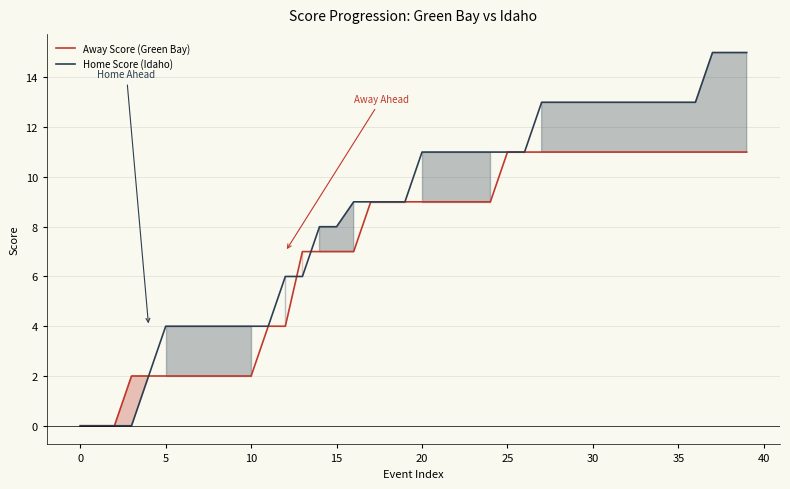

What is the label of the 37th point from the left?

36